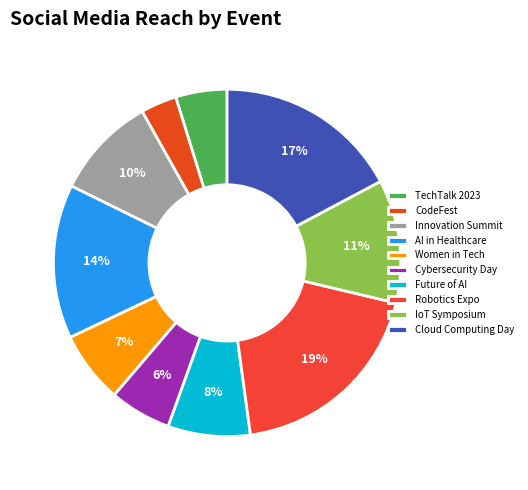

Rank the categories by value from lowest to highest.

CodeFest, TechTalk 2023, Cybersecurity Day, Women in Tech, Future of AI, Innovation Summit, IoT Symposium, AI in Healthcare, Cloud Computing Day, Robotics Expo